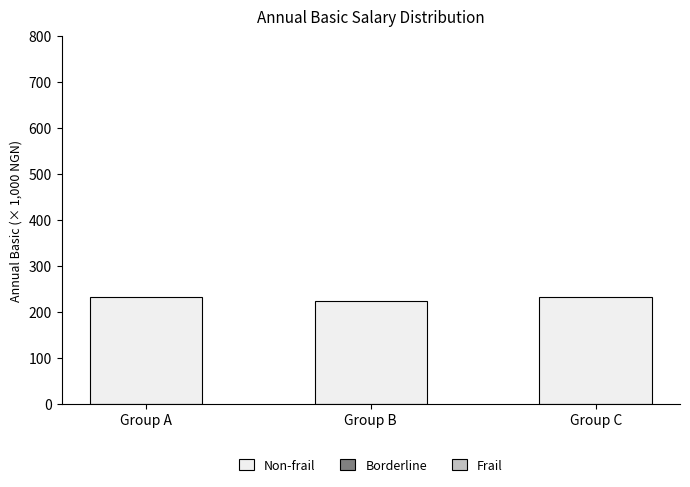

What is the value of the Non-frail bar at the 2nd from the left?

224.0